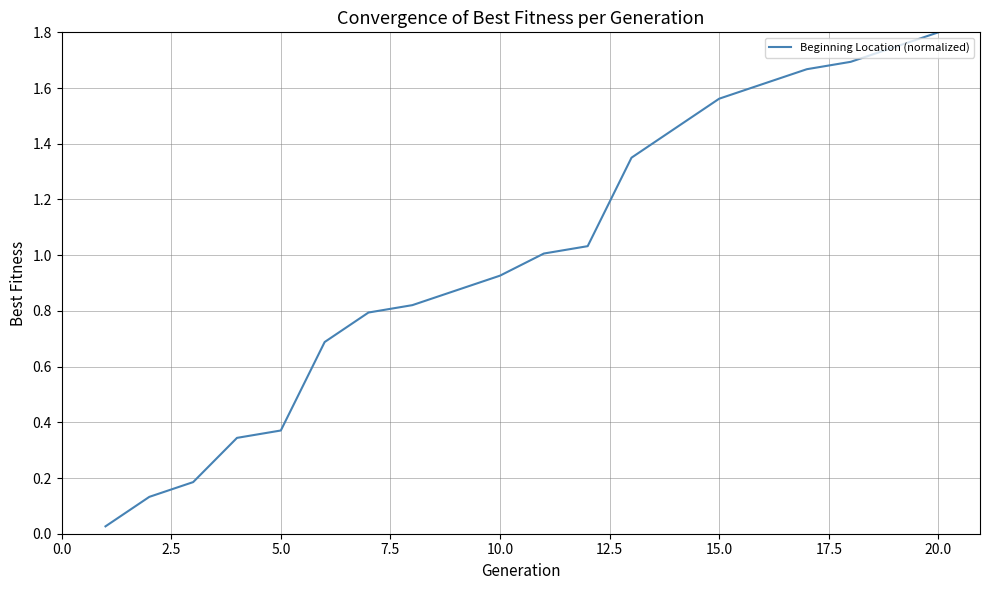

What is the difference between the maximum and minimum values?

1.8